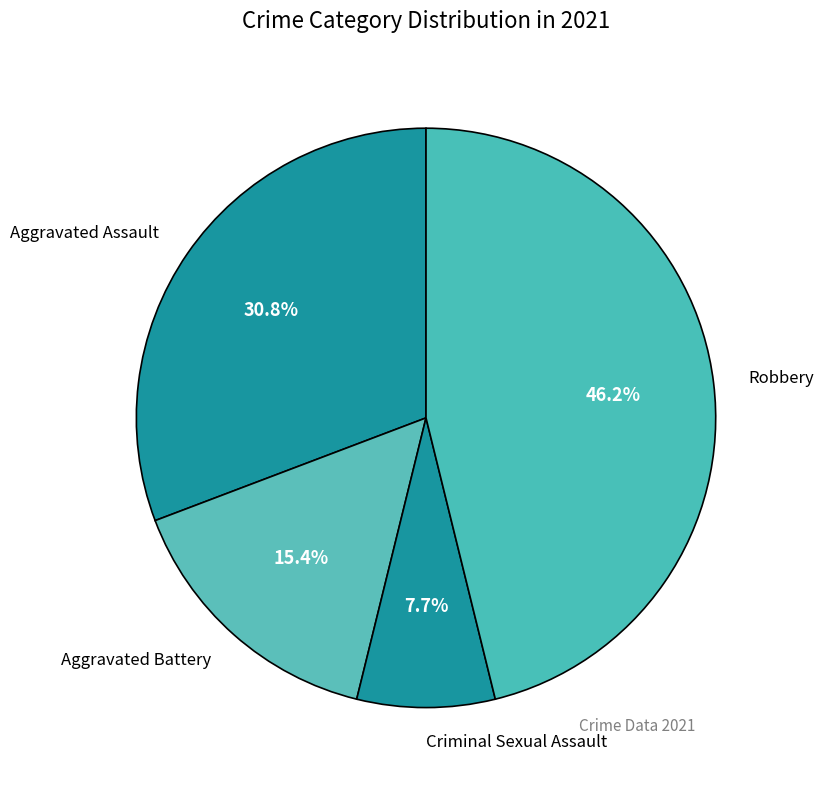

Which category has the smallest portion of the pie?

Criminal Sexual Assault